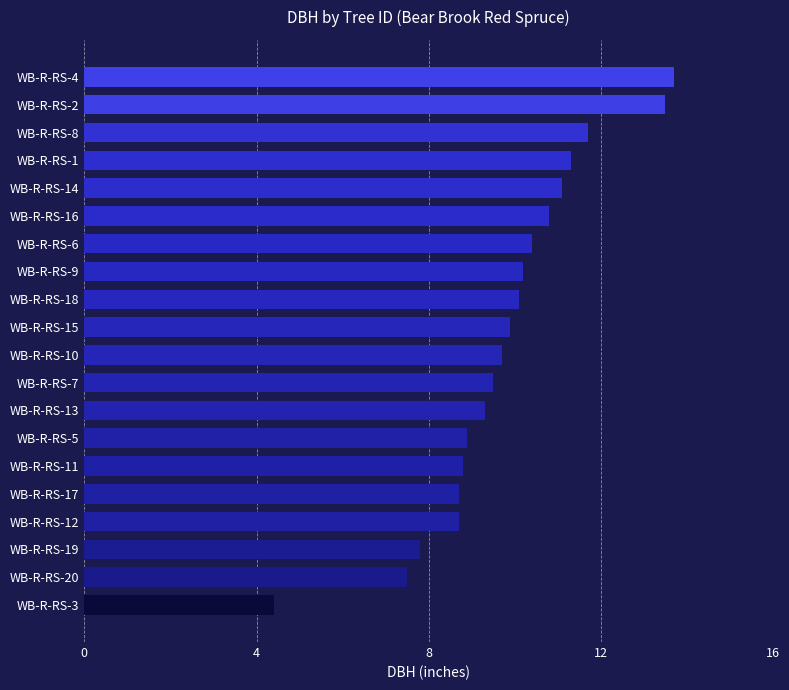

What is the change in value from WB-R-RS-5 to WB-R-RS-2?

+4.6